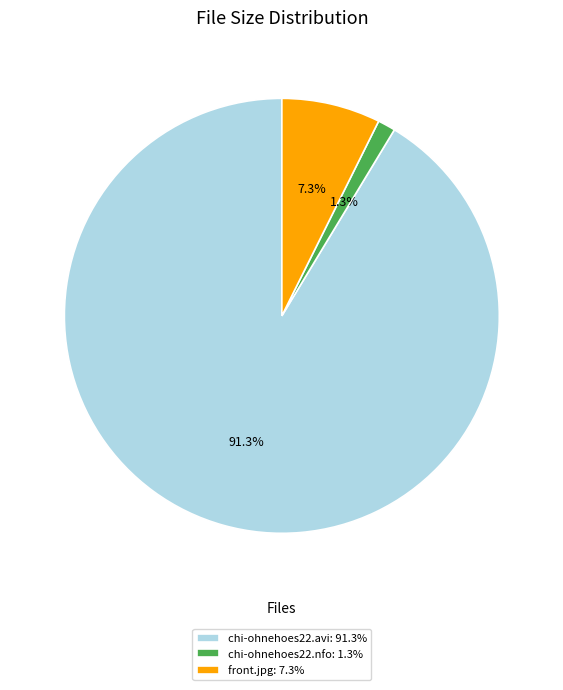

To the nearest percent, what percentage of the pie is chi-ohnehoes22.nfo?

1%